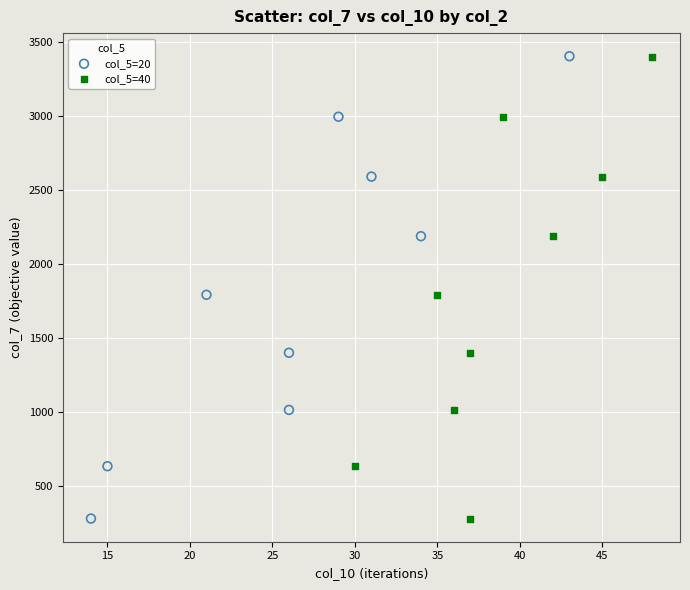

Which series has the widest spread of Y values?

col_5=20